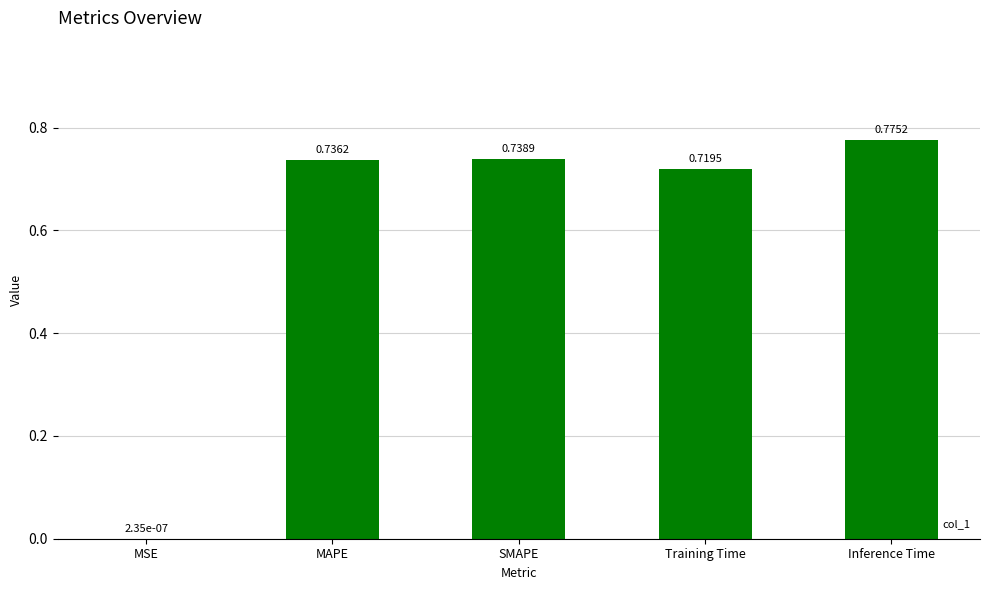

What is the average value?

0.6